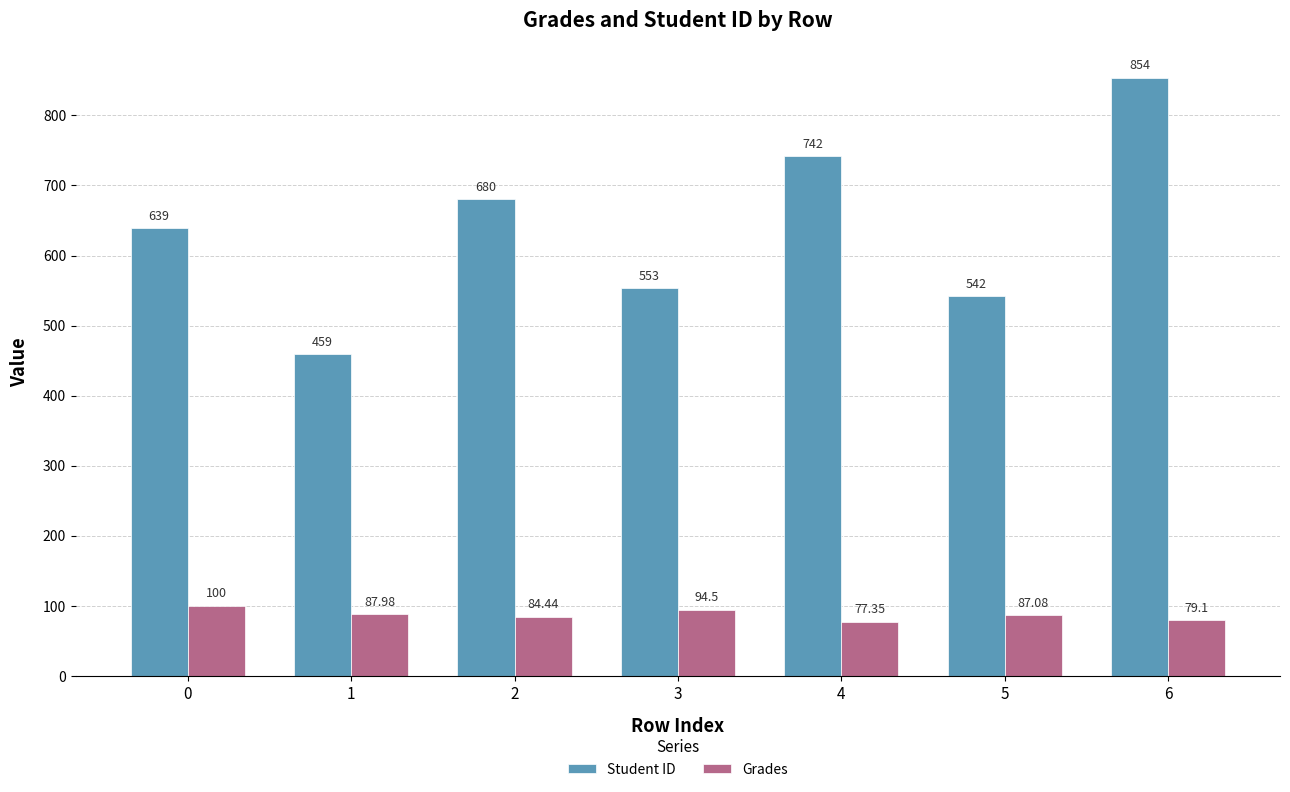

What are all the series names shown in the legend?

Student ID, Grades